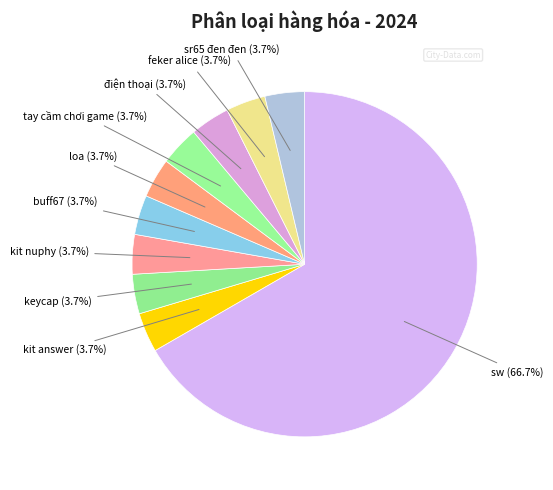

Is the sum of sr65 đen đen and loa greater than half?

No